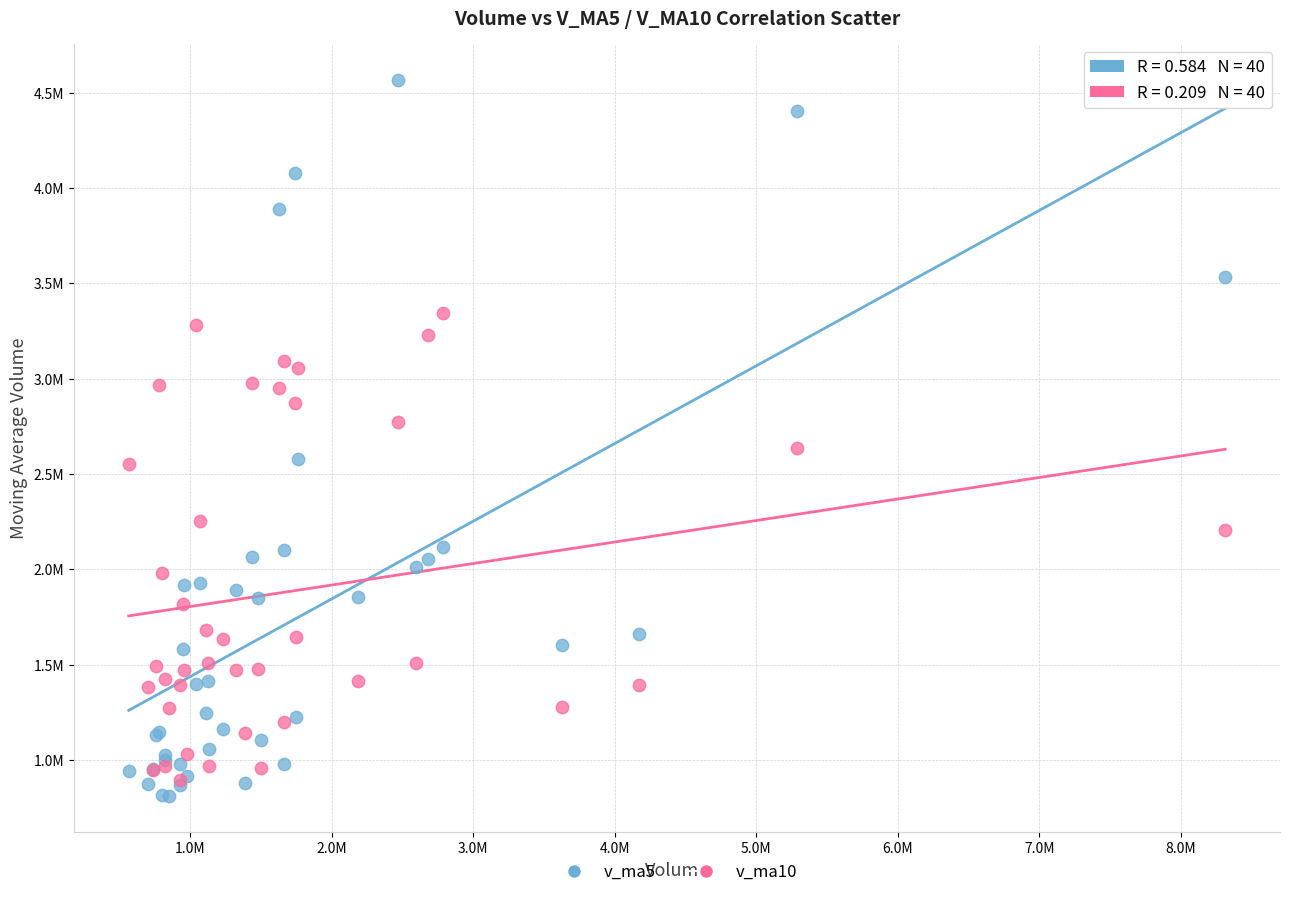

Which series contains the lowest Y value?

v_ma5